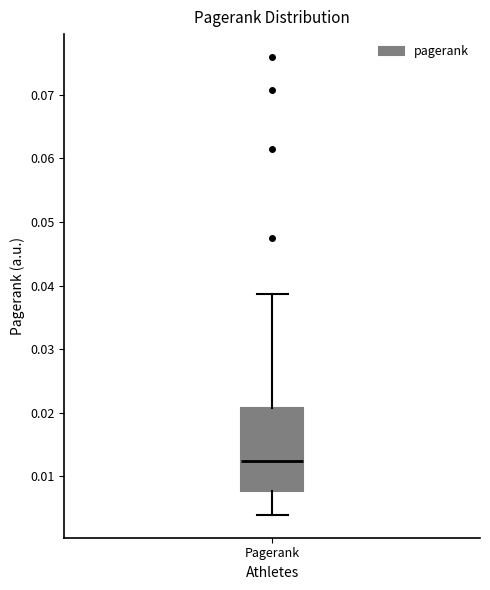

Transcribe this box plot: give where the median line is, the range the box spans, and where the two whiskers end, as read against the y-axis. The values are not printed on the chart, so give them approximately, as read against the axis.

median 0.012, box 0.008 to 0.021, whiskers 0.004 to 0.039